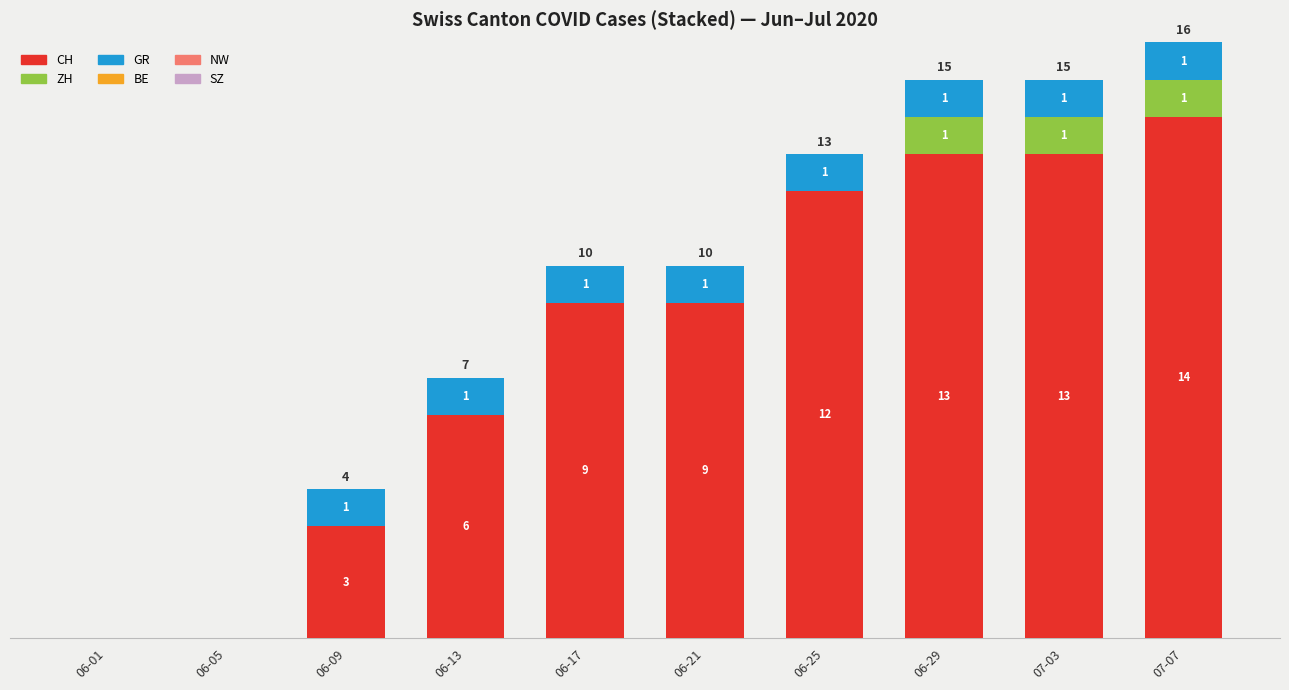

Which category has the highest value in the CH series?

07-07